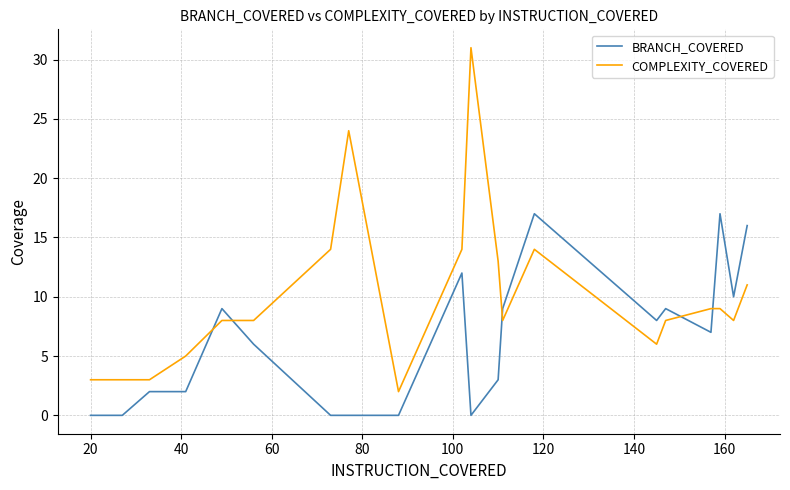

Which series has the largest range (max minus min)?

COMPLEXITY_COVERED